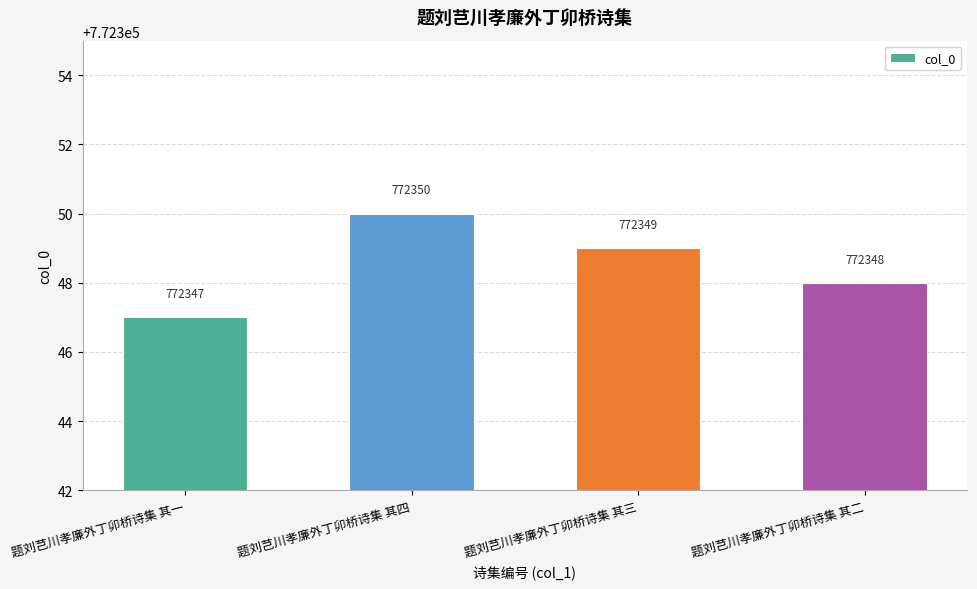

The value at 题刘芑川孝廉外丁卯桥诗集 其四 is 772350. True or false?

True